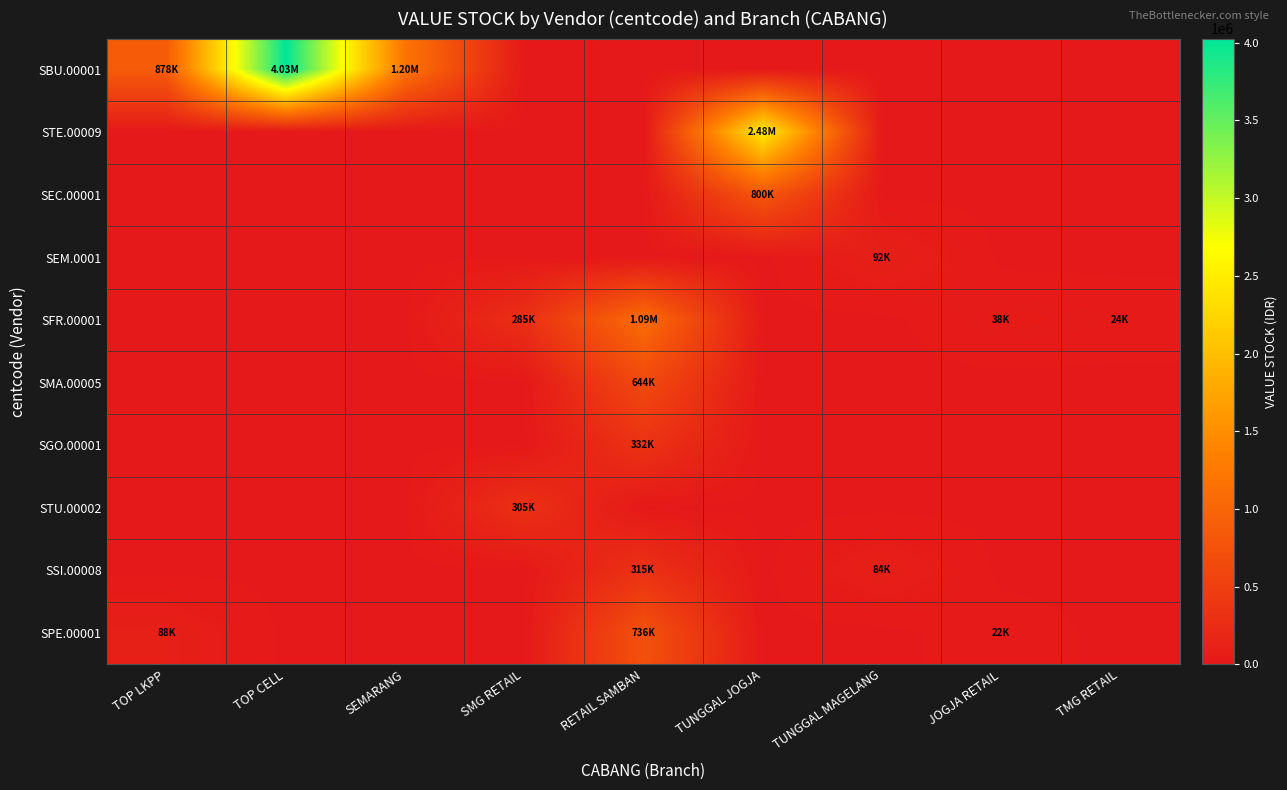

How many distinct data groups are displayed?

10